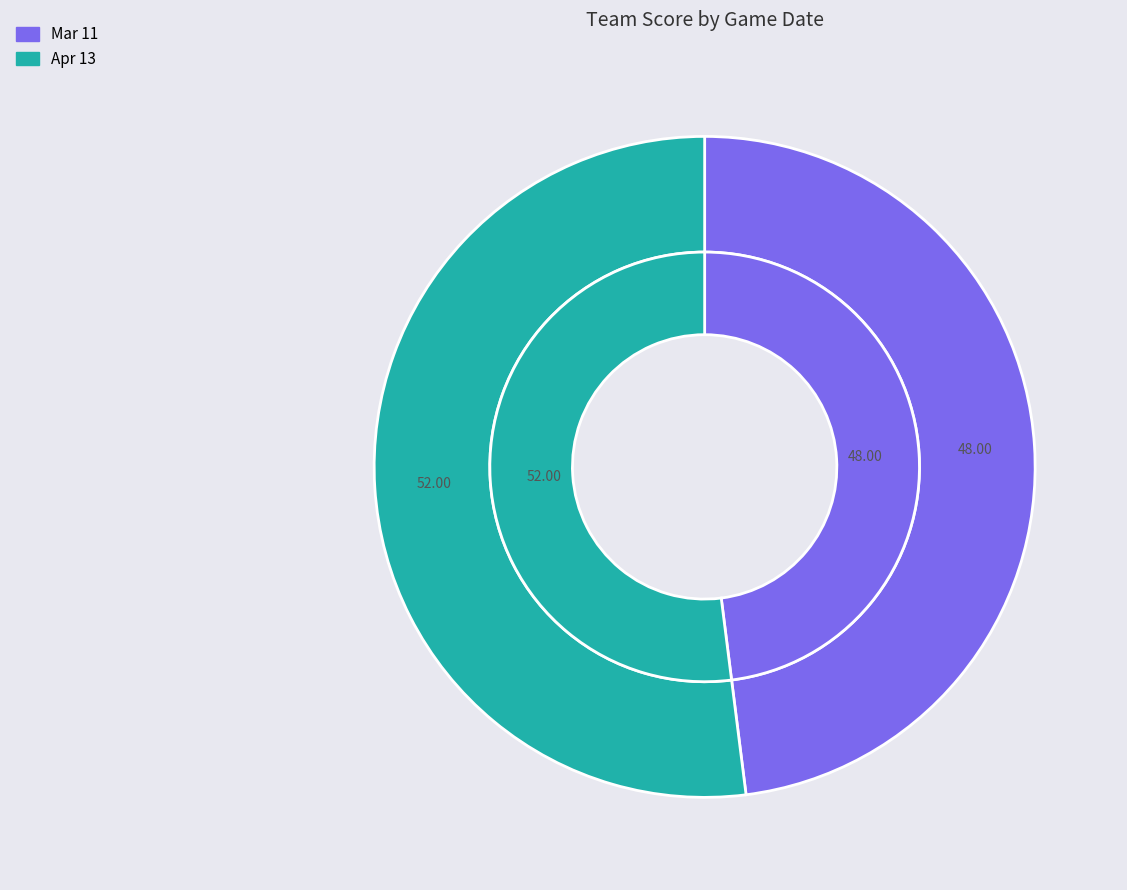

What percentage is the Apr 13 slice, to the nearest percent?

52%